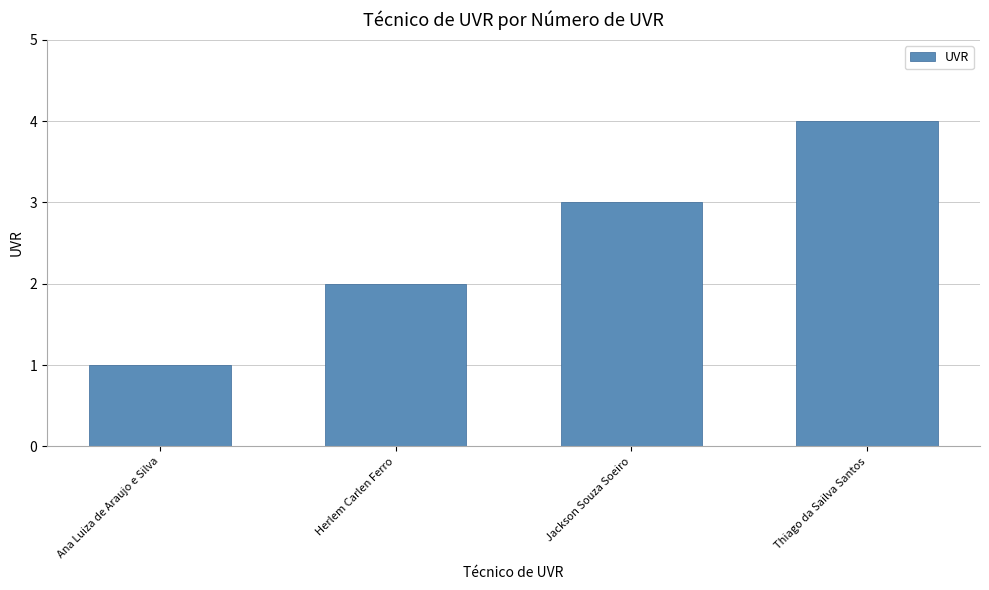

What position from the right is Thiago da Sailva Santos?

1